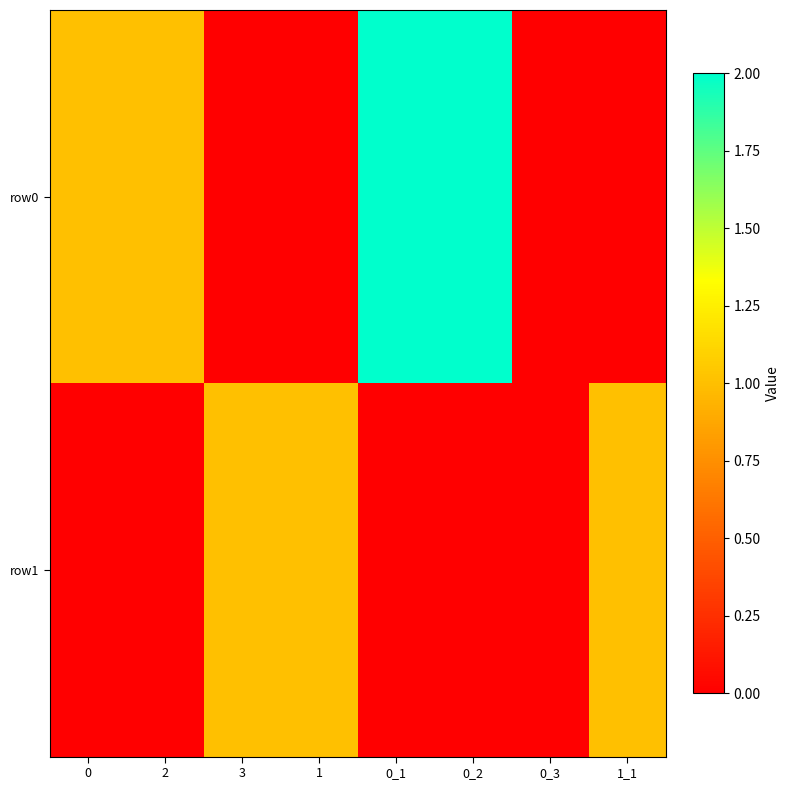

What is the difference between the highest and lowest values at 0_1?

2